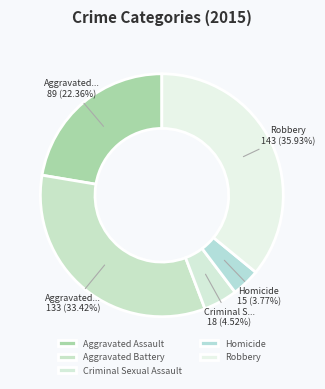

Count the number of slices in the pie.

5